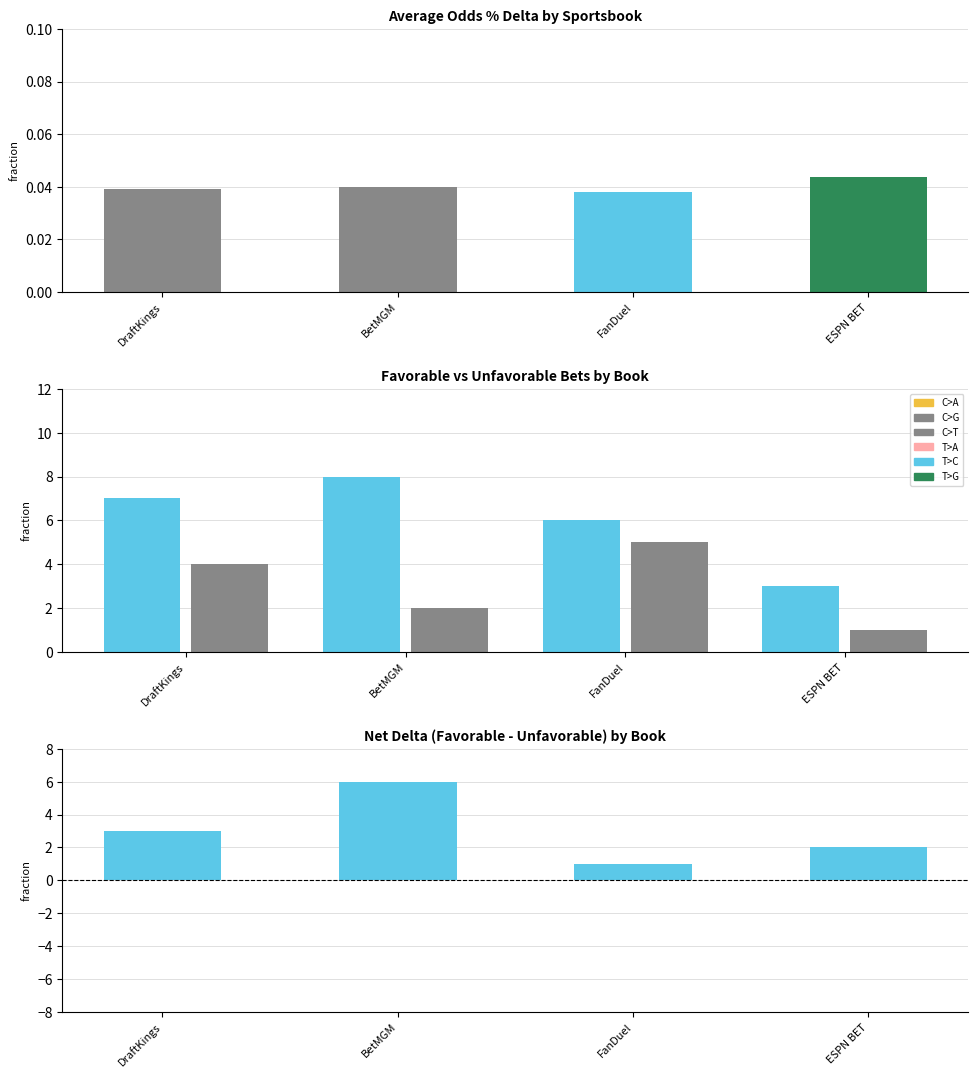

Count the Favorable values in the range 6 to 8.

3